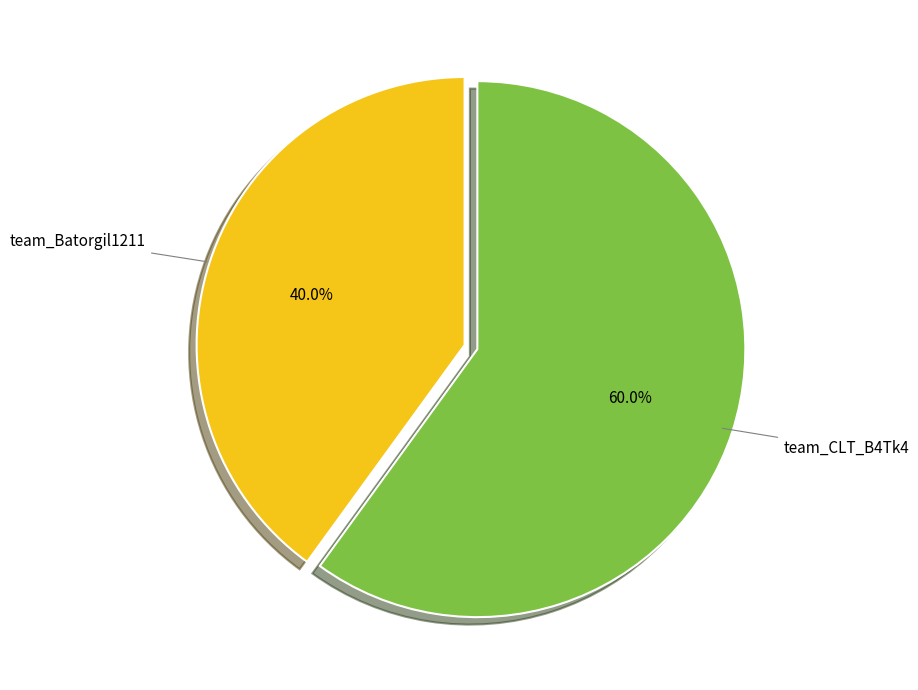

To the nearest percent, what is the average slice percentage?

50%